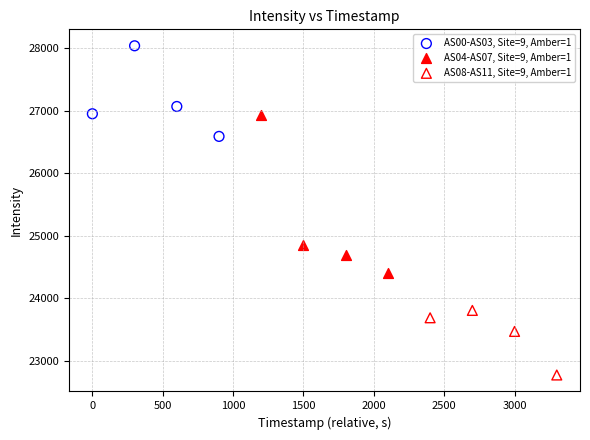

Which series reaches the minimum Y coordinate?

AS08-AS11, Site=9, Amber=1